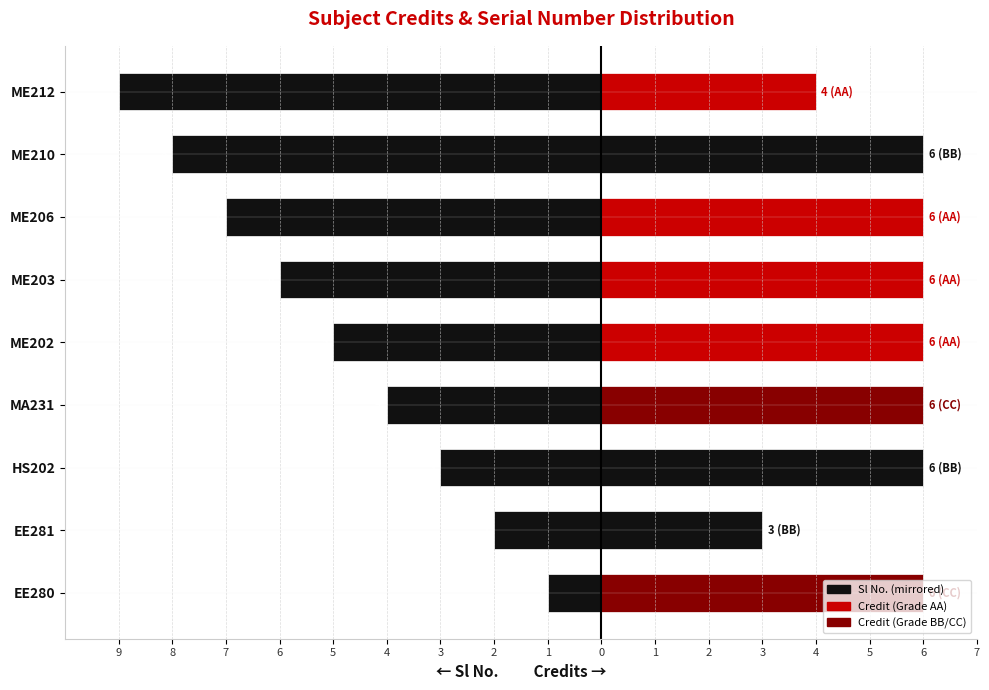

How many bars are there in total?

18